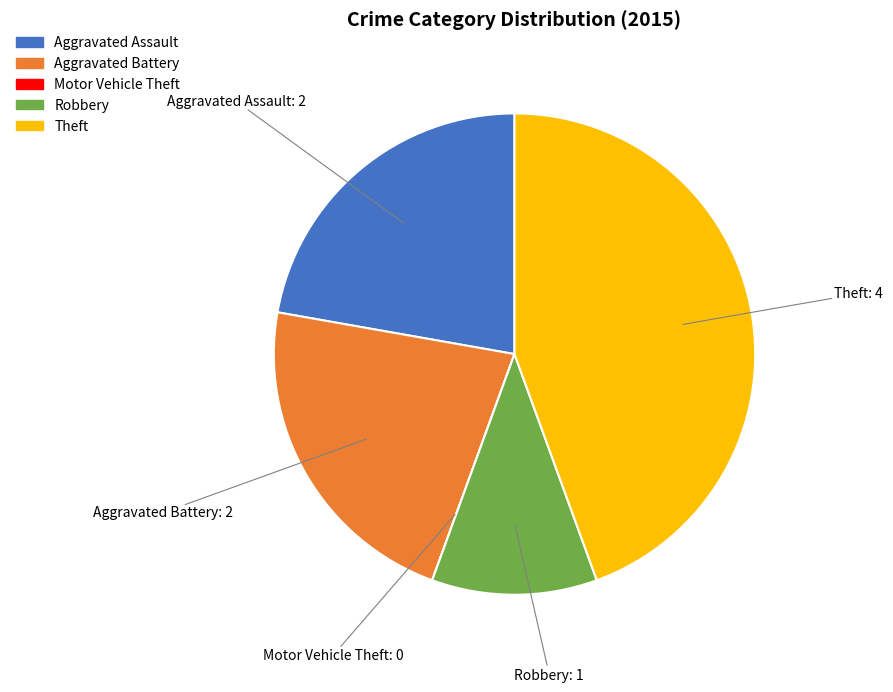

Is it true that Robbery is 11% of the pie?

True